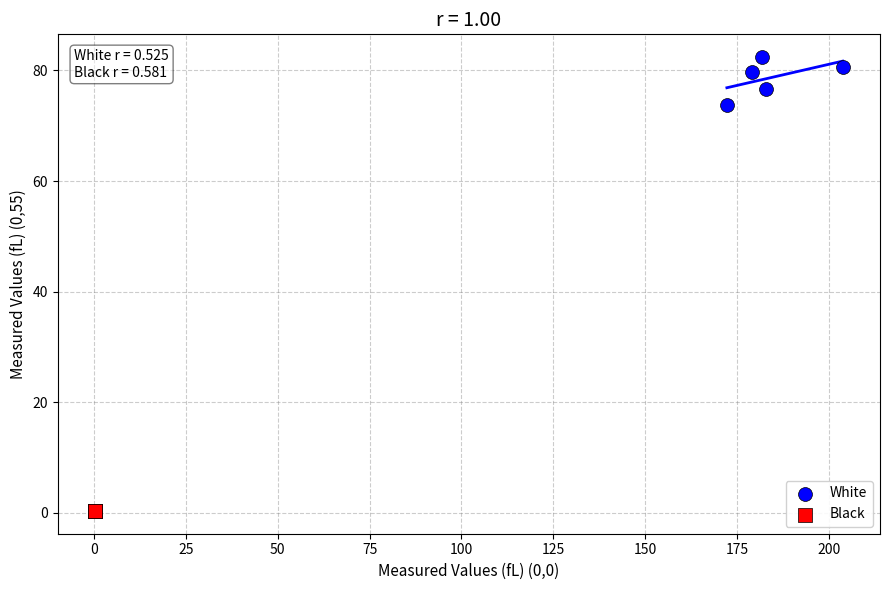

Which series contains the lowest Y value?

Black